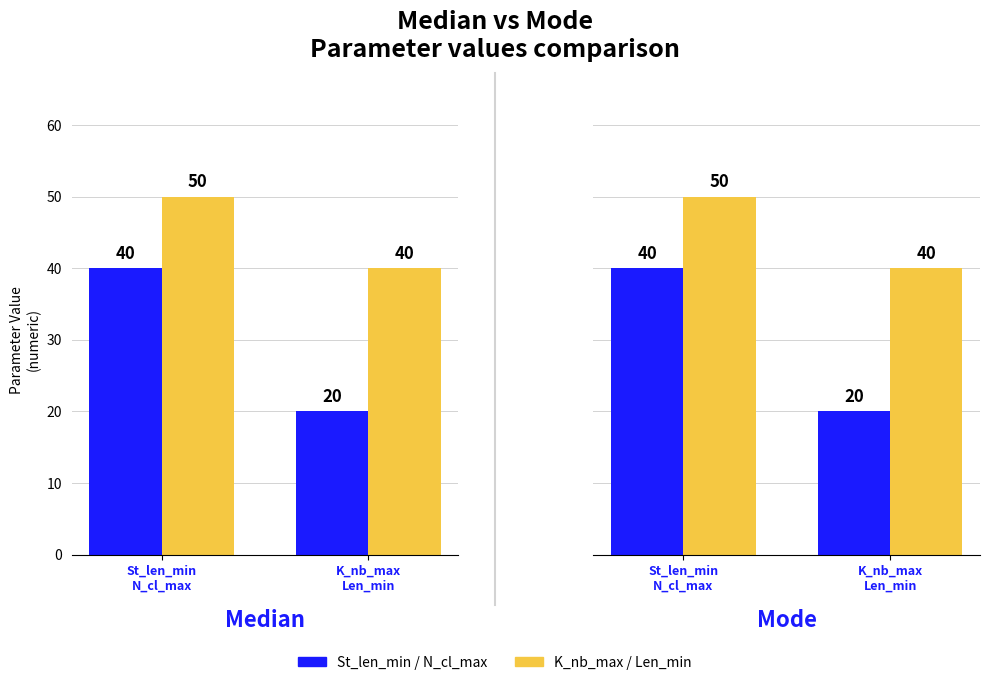

What are all the series names shown in the legend?

St_len_min / N_cl_max, K_nb_max / Len_min